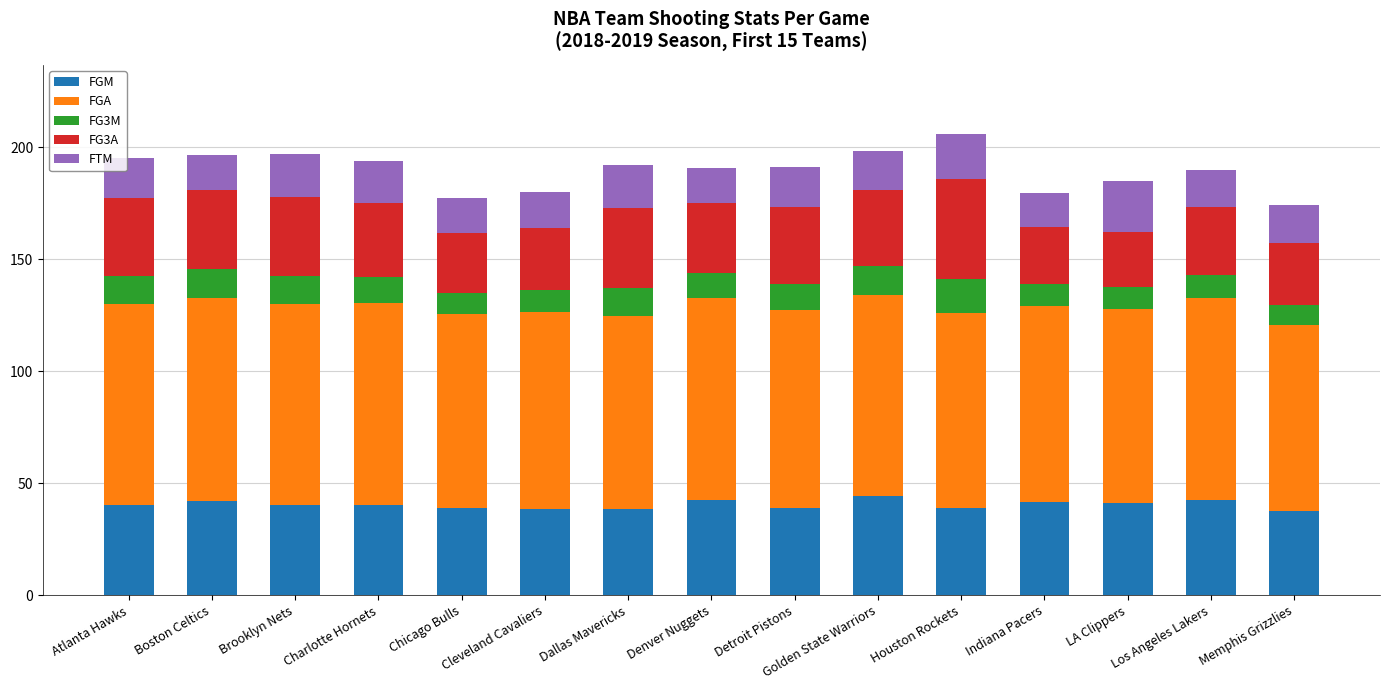

What is the total value across all series at Chicago Bulls?

177.6